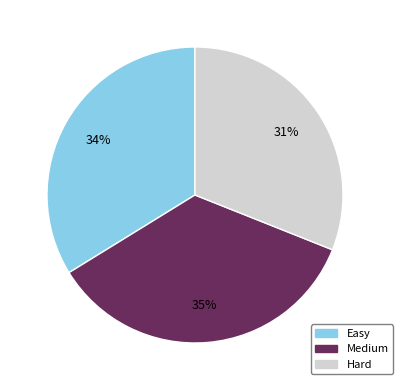

Does any single category account for the majority?

No